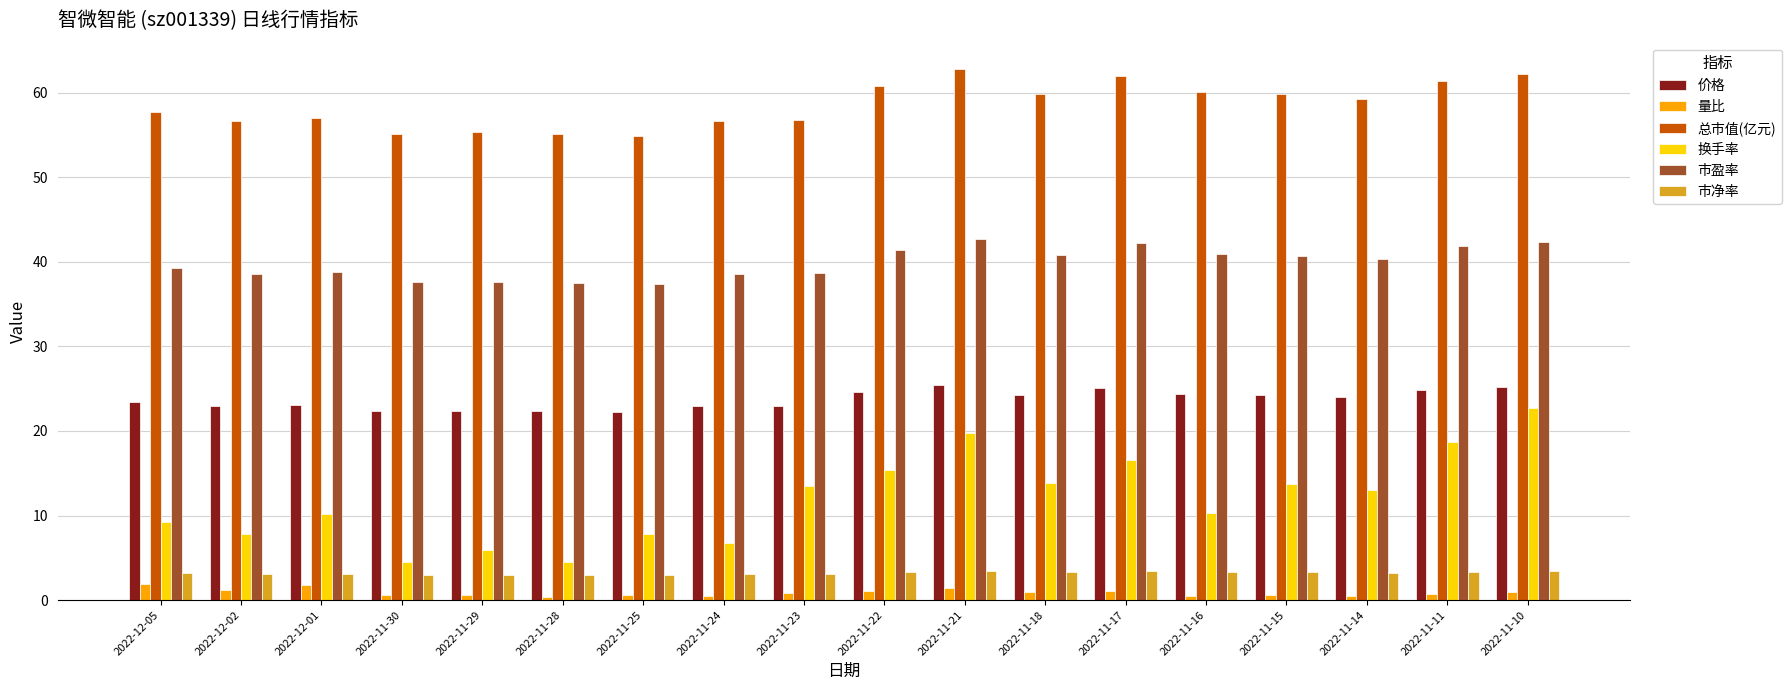

At which label does 总市值(亿元) reach its peak?

2022-11-21